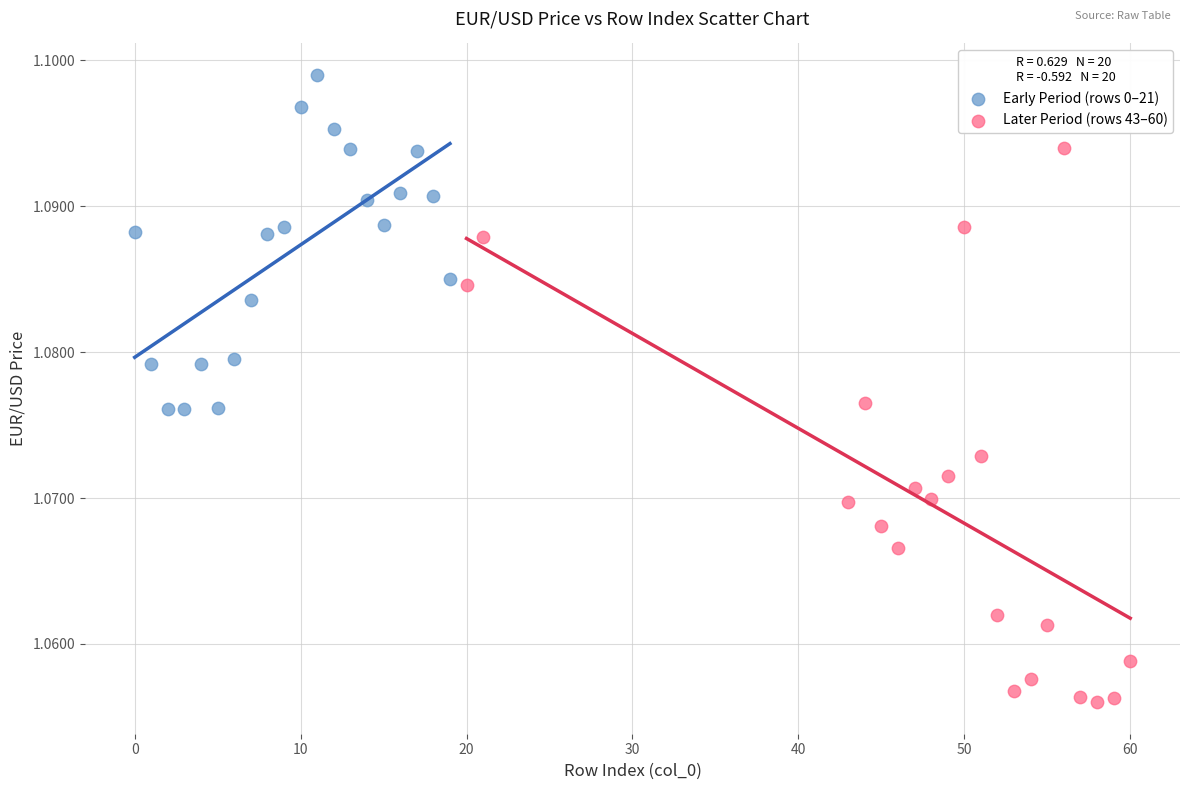

Which series reaches the maximum Y coordinate?

Early Period (rows 0–21)